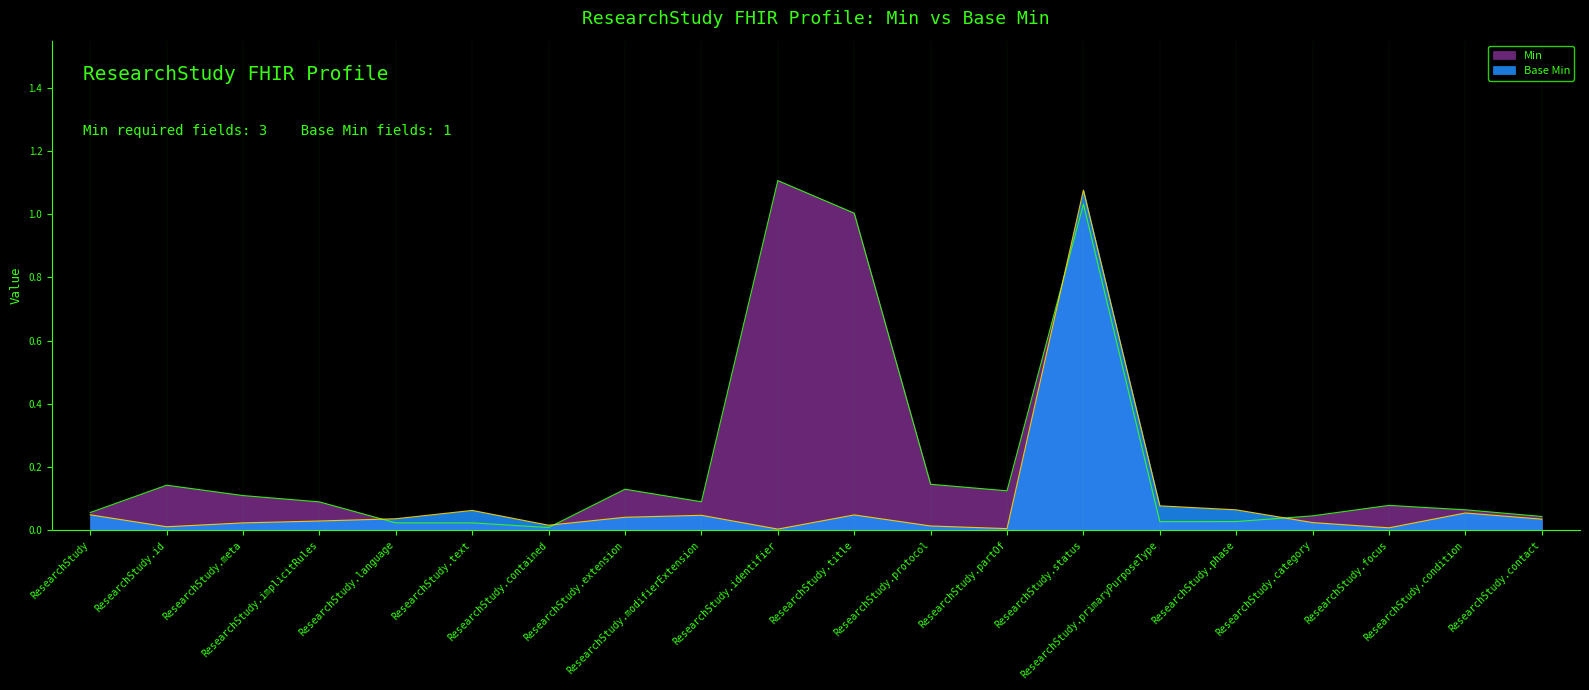

What is the difference between the maximum and minimum values in the Base Min series?

1.1